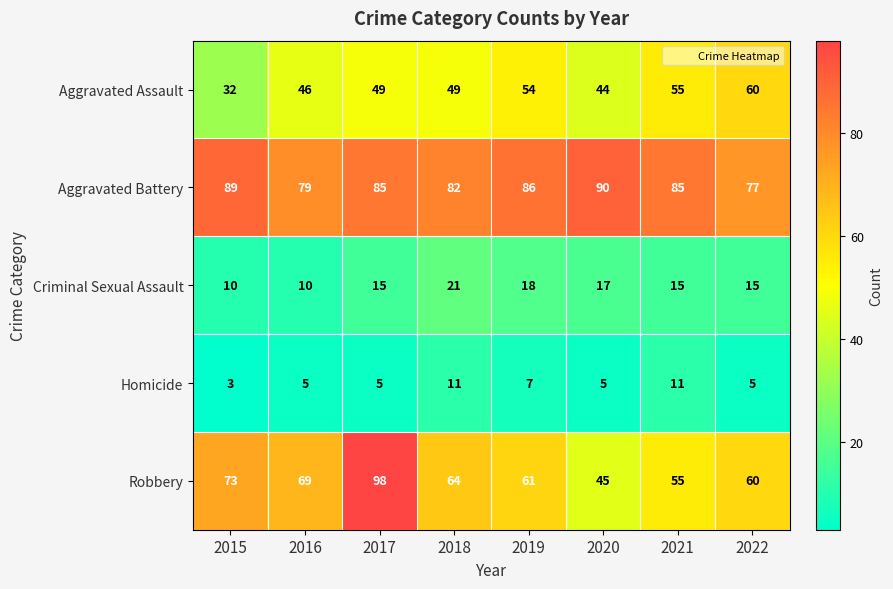

At which label does Robbery reach its peak?

2017